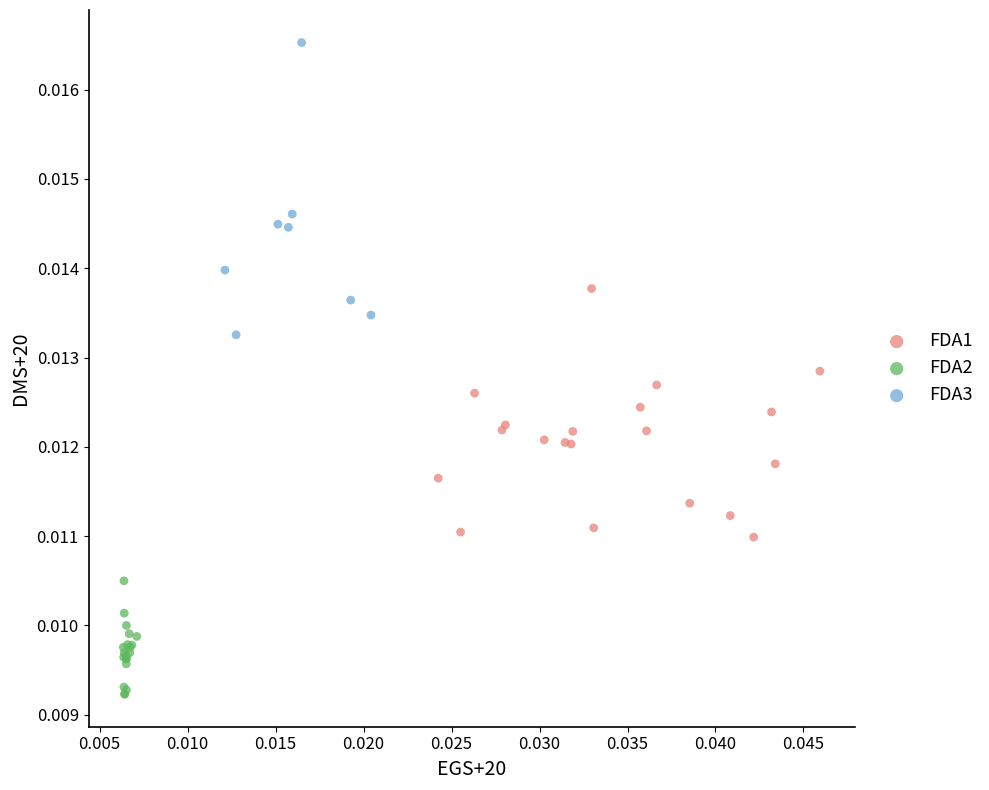

Which series reaches the minimum Y coordinate?

FDA2